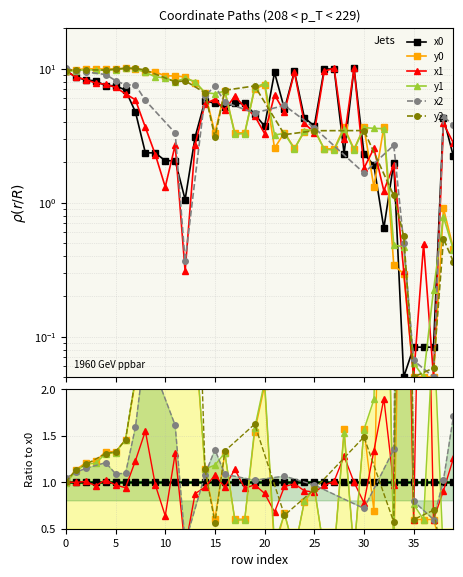

True or false: x0 and x1 intersect in this chart.

True